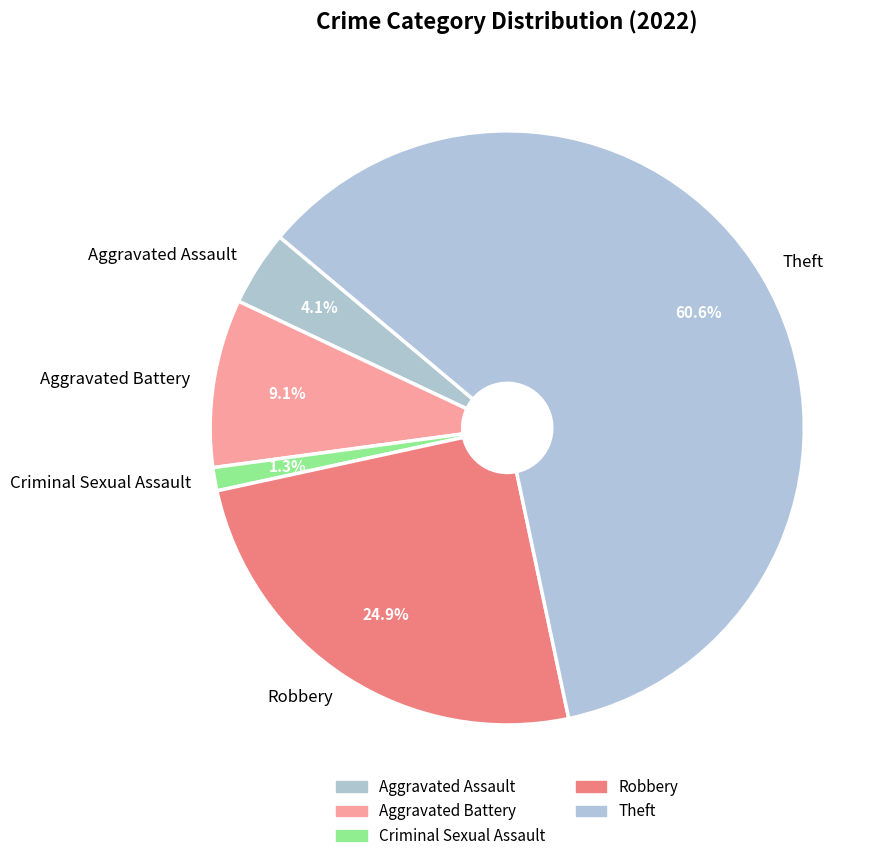

True or false: Theft accounts for 61% of the total.

True